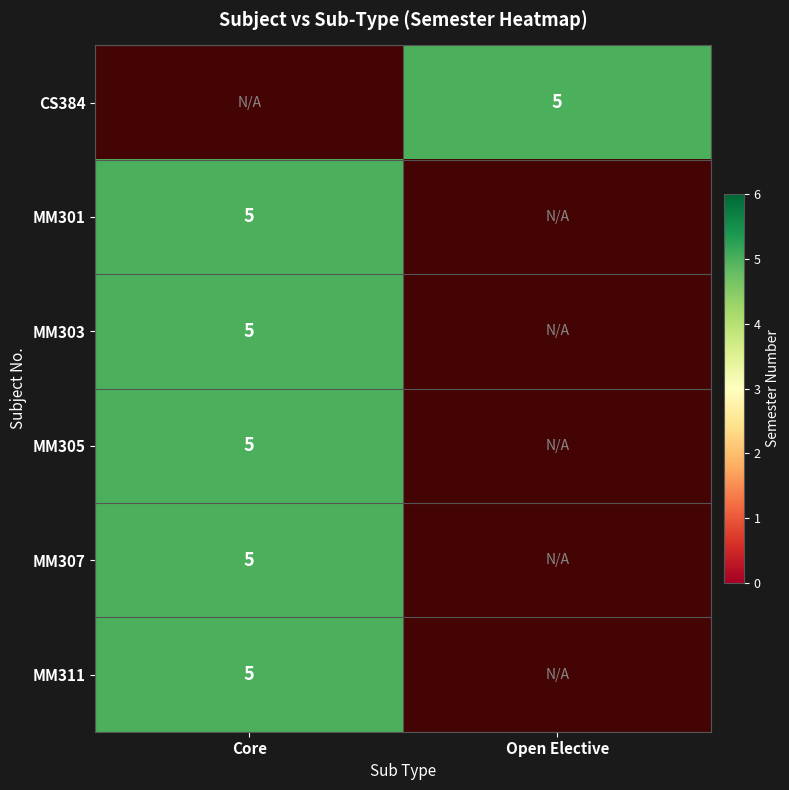

Rank the series at Core from lowest to highest value.

CS384, MM301, MM303, MM305, MM307, MM311